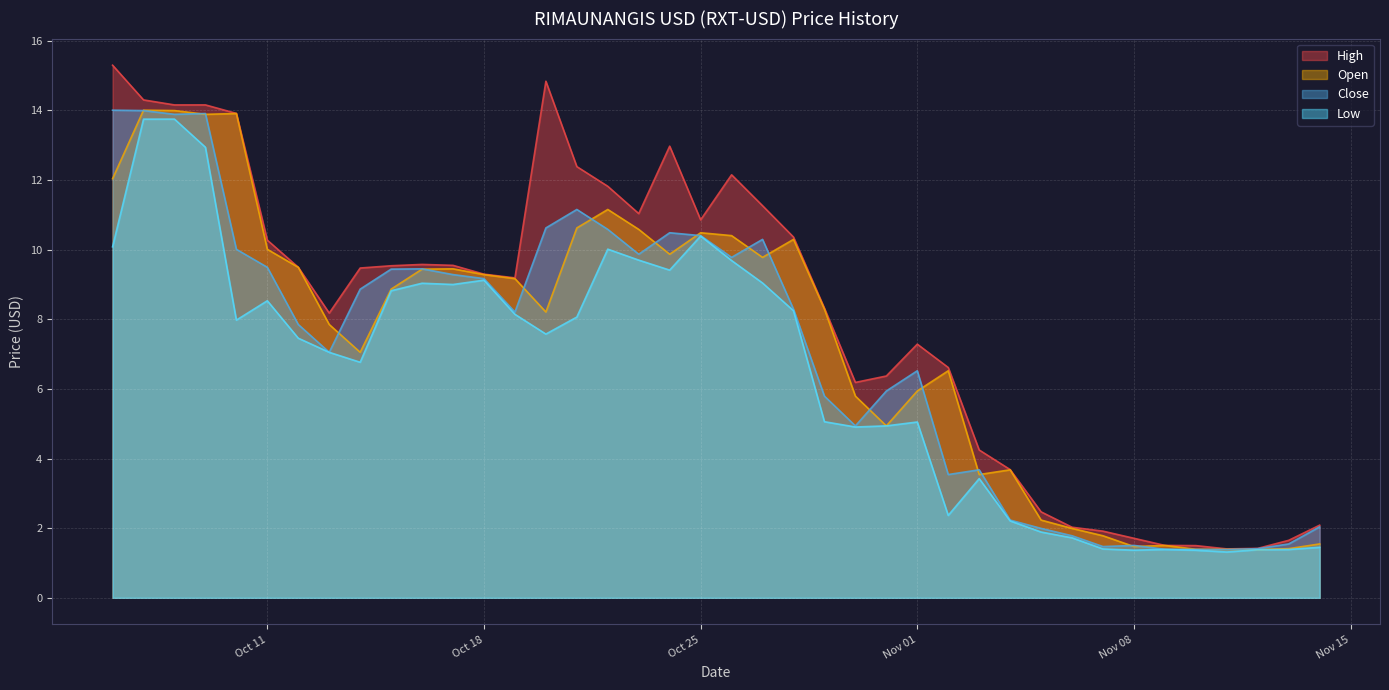

Between 2022-10-06 and 2022-11-03, which series saw the biggest shift?

High